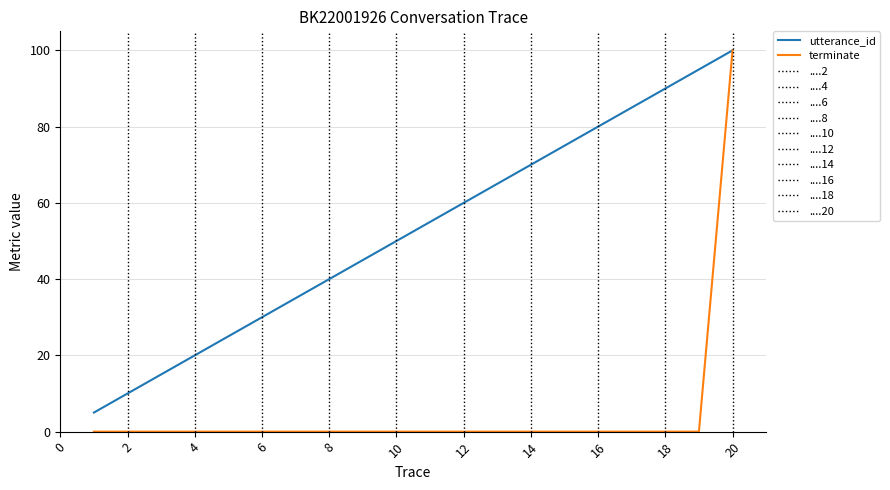

The value of utterance_id at 20 is 100.0. True or false?

True